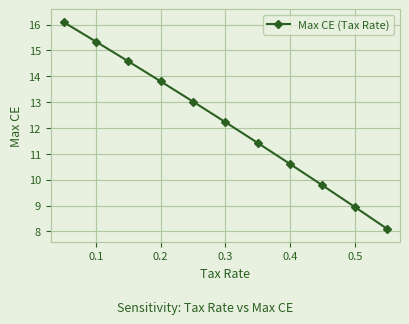

Is this an area chart (filled region under the line)?

No